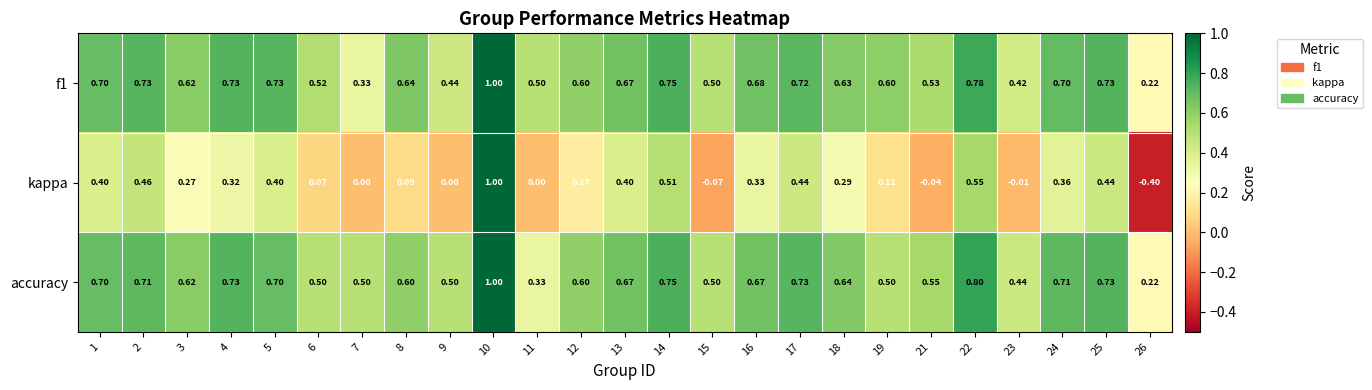

Which series has the largest range (max minus min)?

kappa